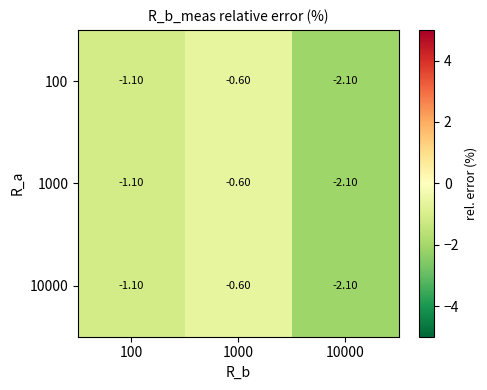

Is the value of 100 at 10000 greater than the value of 10000 at 1000?

No